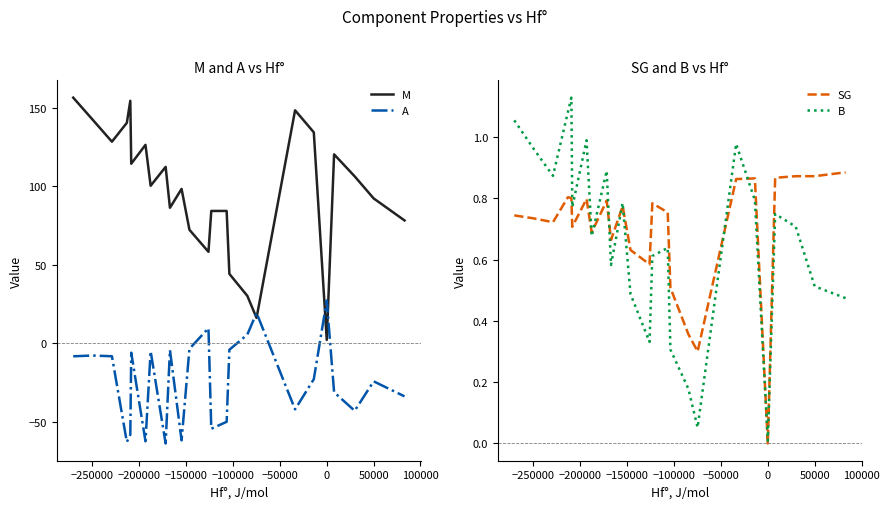

True or false: A and M intersect in this chart.

True